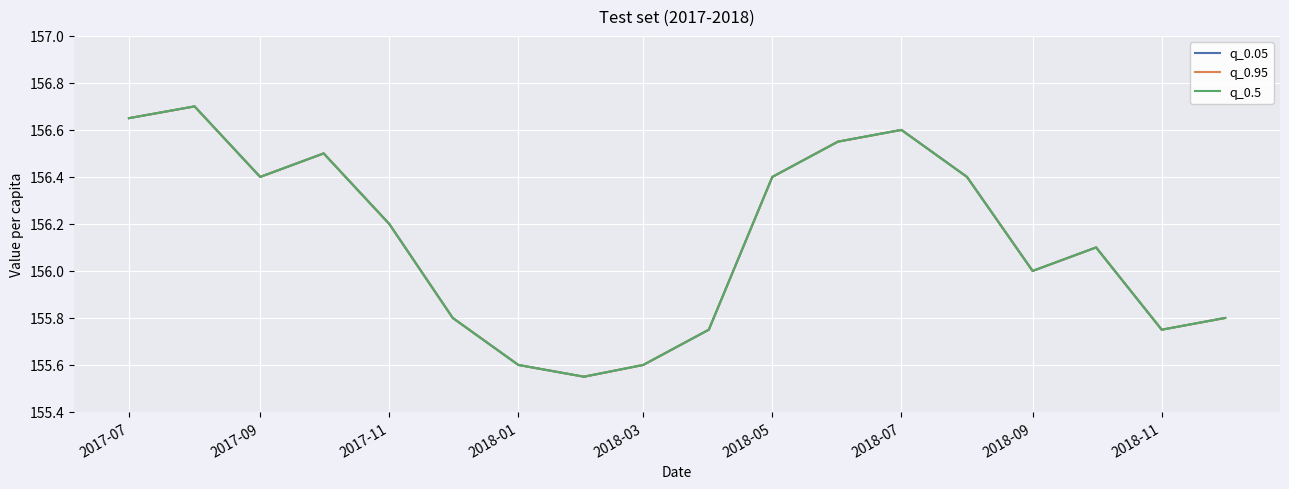

Where is q_0.05 nearest to the value 156?

2018-09